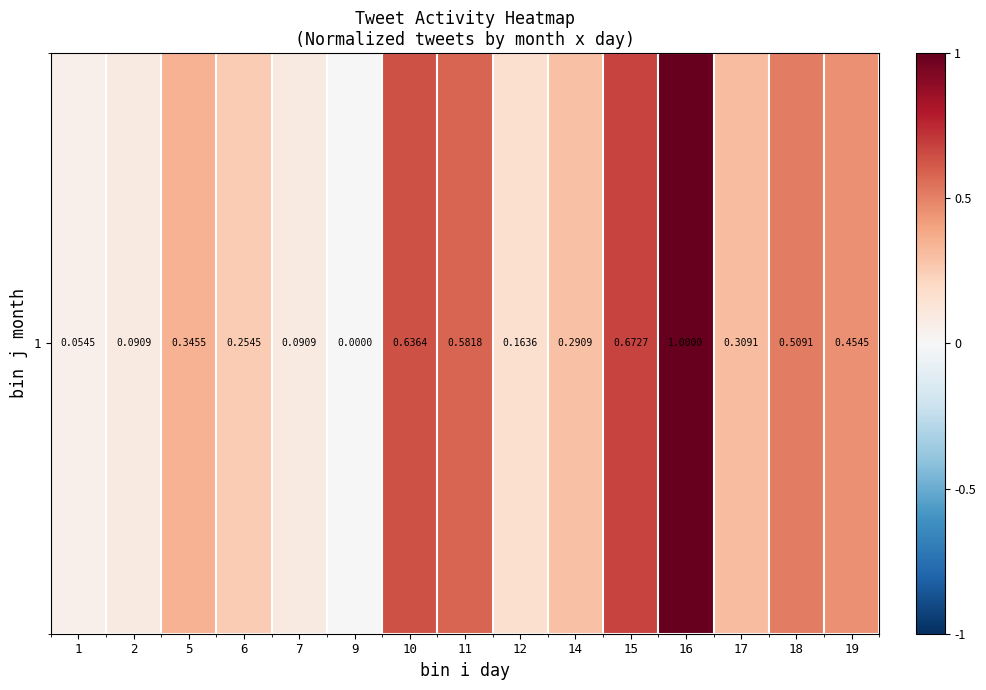

The chart shows a value of 0.0 at 1. True or false?

False